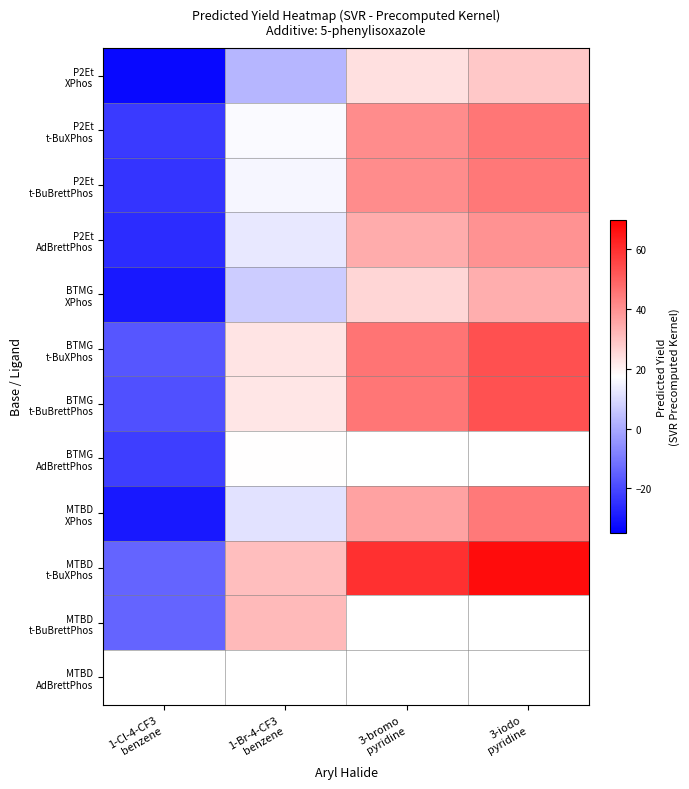

Count the number of categories in the chart.

4